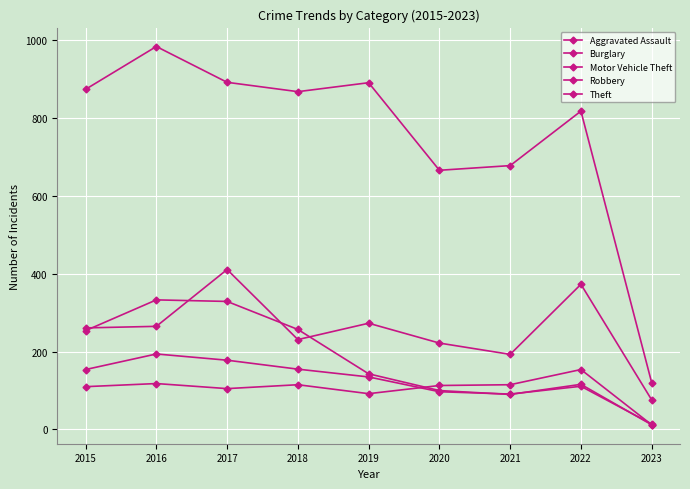

At how many categories does at least one series exceed 664?

8